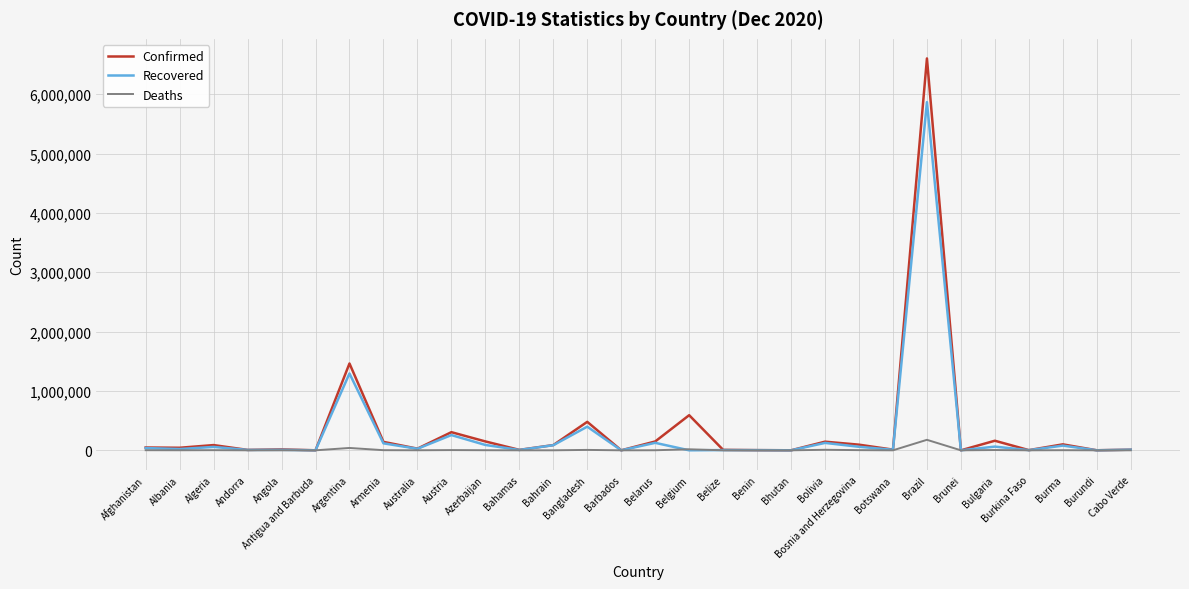

What is the sum of the Confirmed values at Azerbaijan and Cabo Verde?

160828